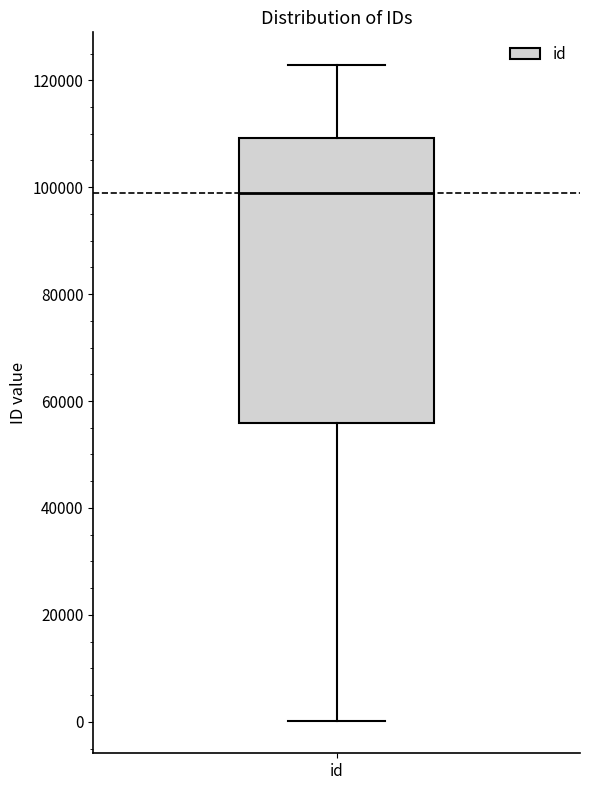

Read this box plot against the y-axis: the position of the median line, the range covered by the box, and the ends of both whiskers. The values are not printed on the chart, so give them approximately, as read against the axis.

median 98000, box 56000 to 110000, whiskers 0 to 122000